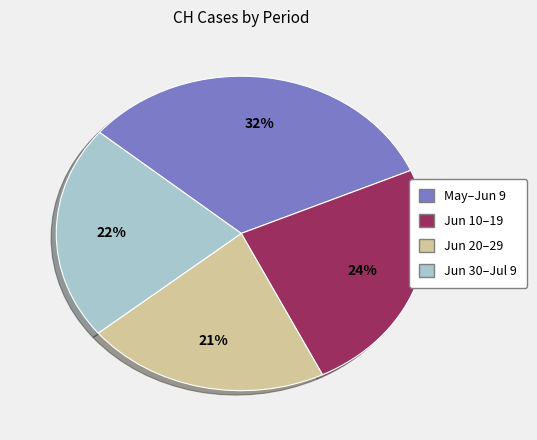

Does any single category account for the majority?

No